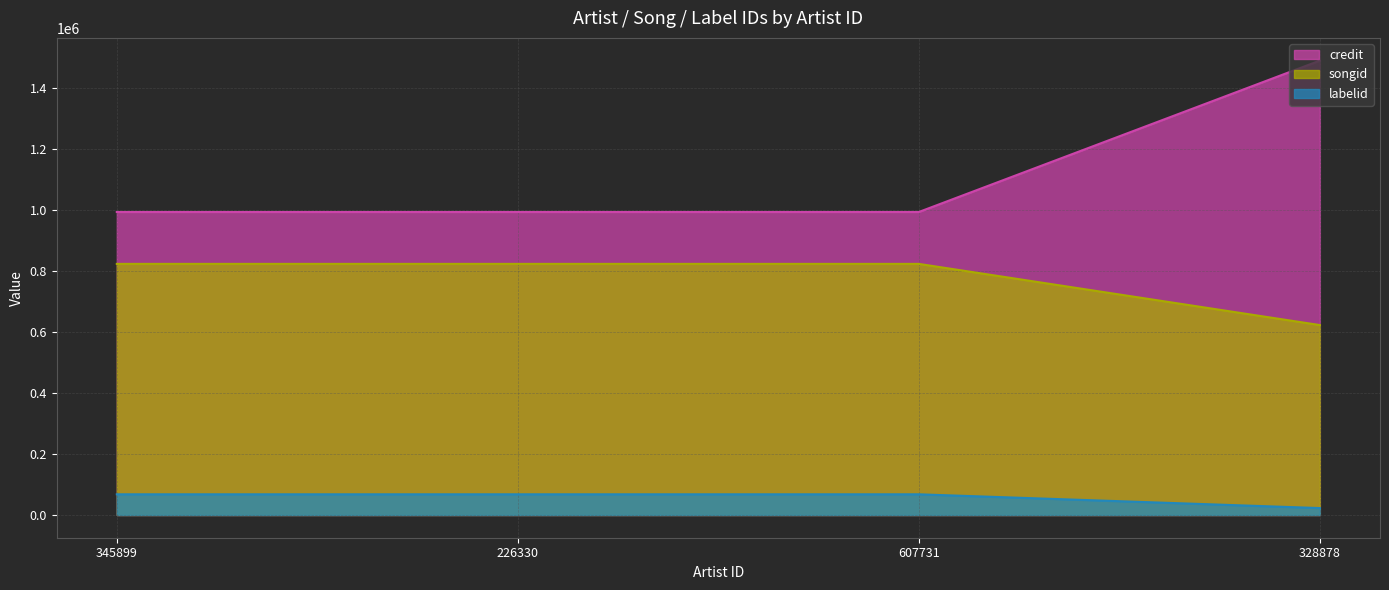

True or false: labelid and credit intersect in this chart.

False